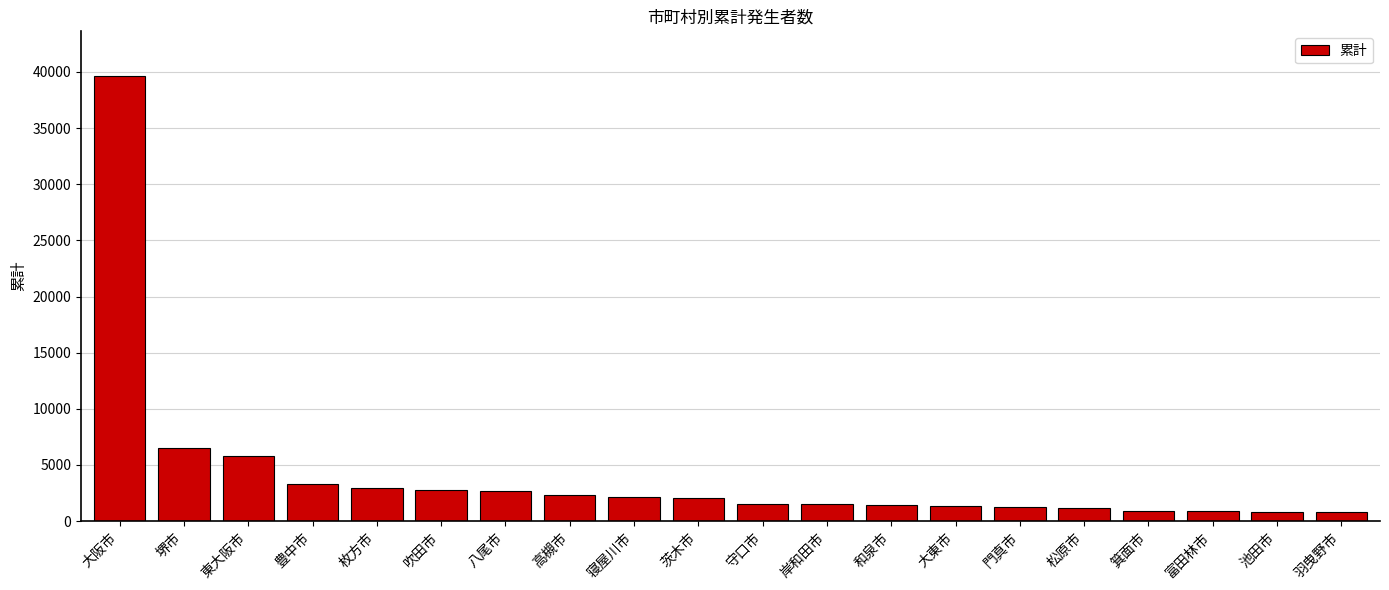

How many bars are there in total?

20